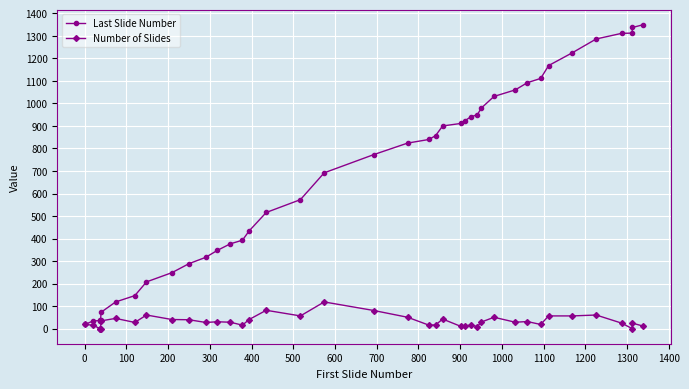

What is the highest value of the Last Slide Number series?

1349